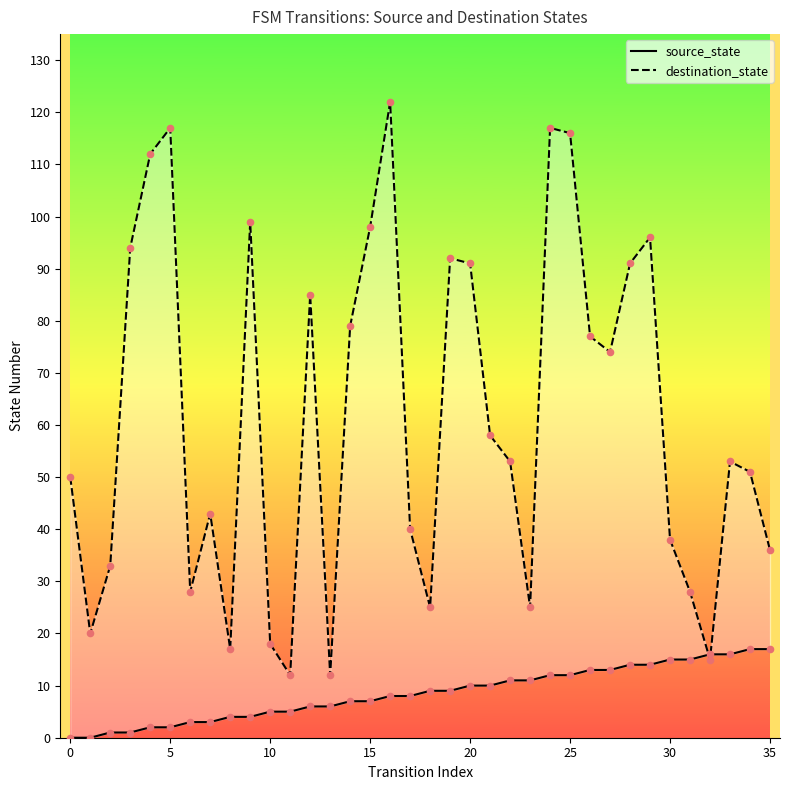

At which category is the sum across all series the highest?

16